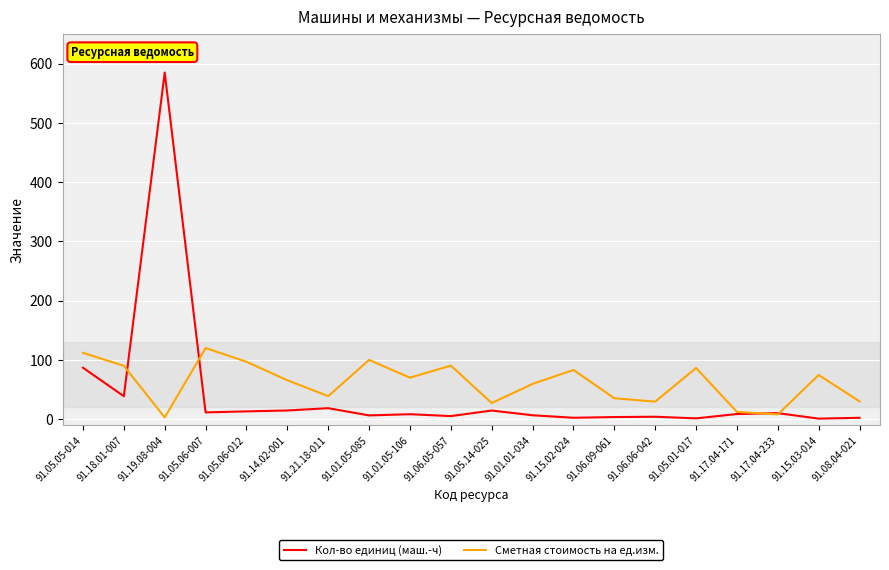

In Кол-во единиц (маш.-ч), how many points are lower than both neighbors (excluding endpoints)?

7